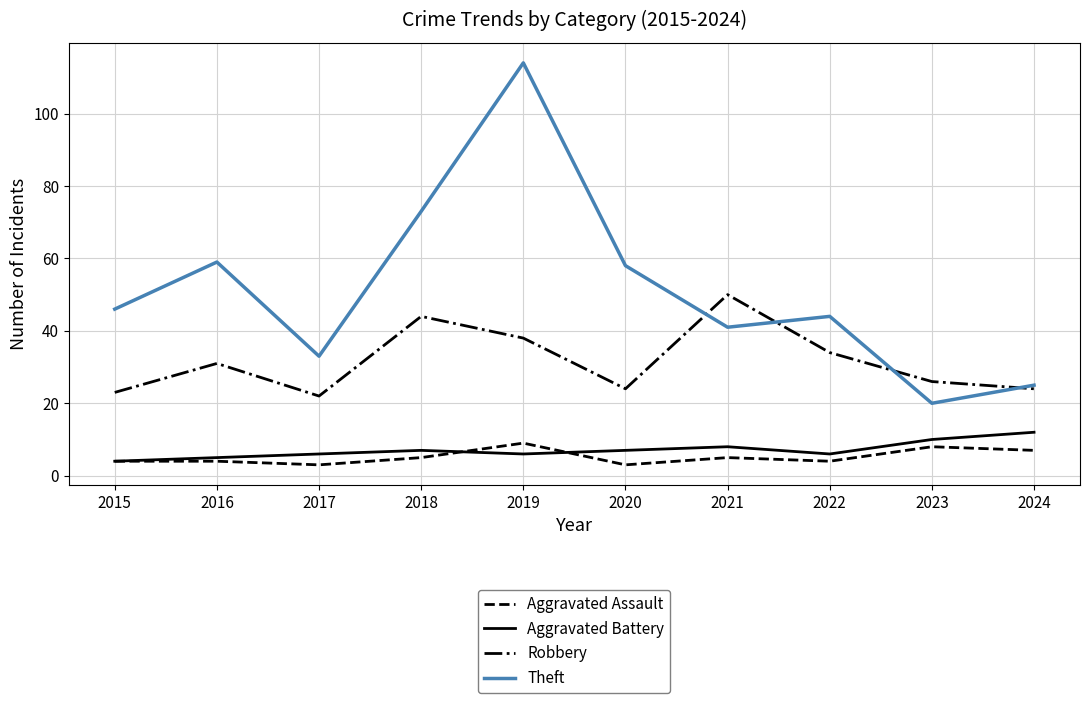

Which series has the largest range (max minus min)?

Theft